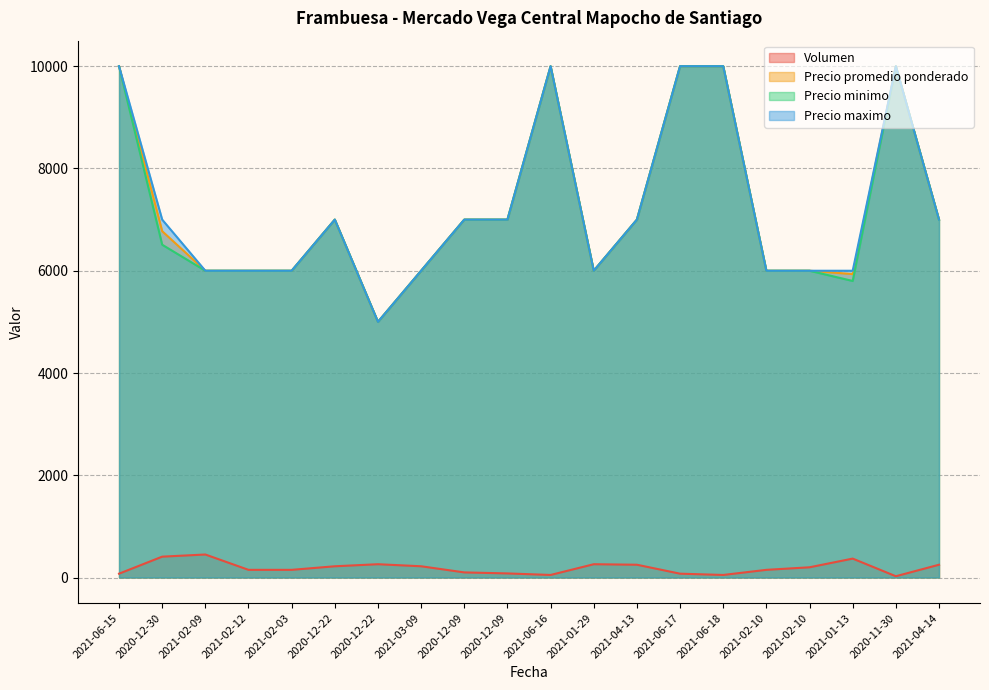

Is the value of Precio maximo at 2020-12-22 greater than the value of Precio minimo at 2021-04-14?

No